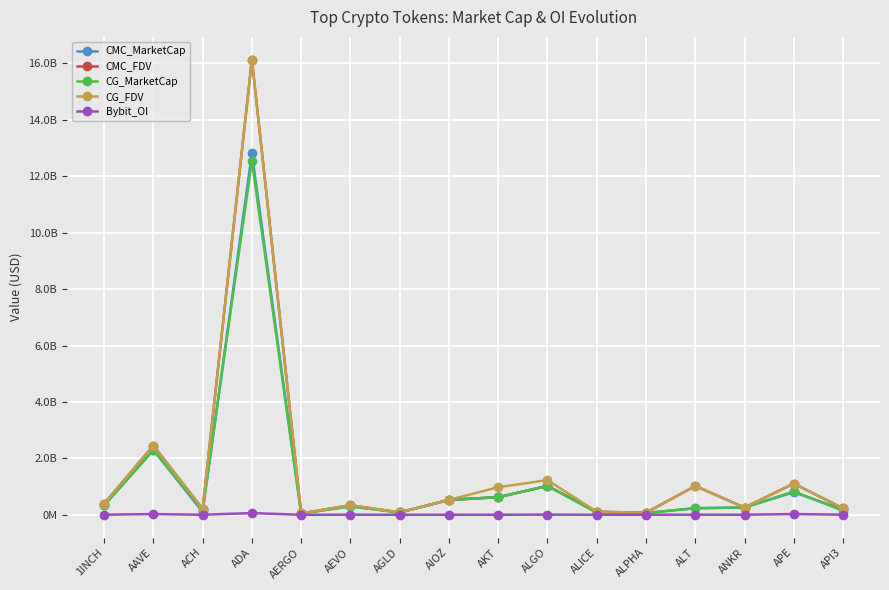

Is it true that CG_FDV equals 392978560 at 1INCH?

True